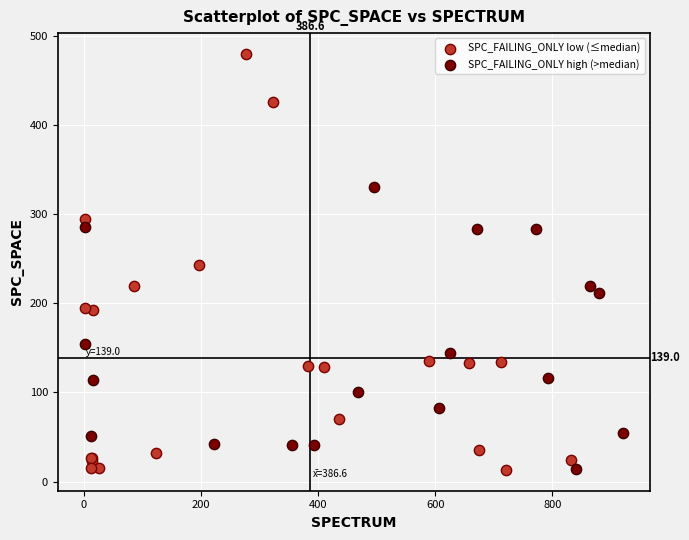

Which series reaches the maximum Y coordinate?

SPC_FAILING_ONLY low (≤median)